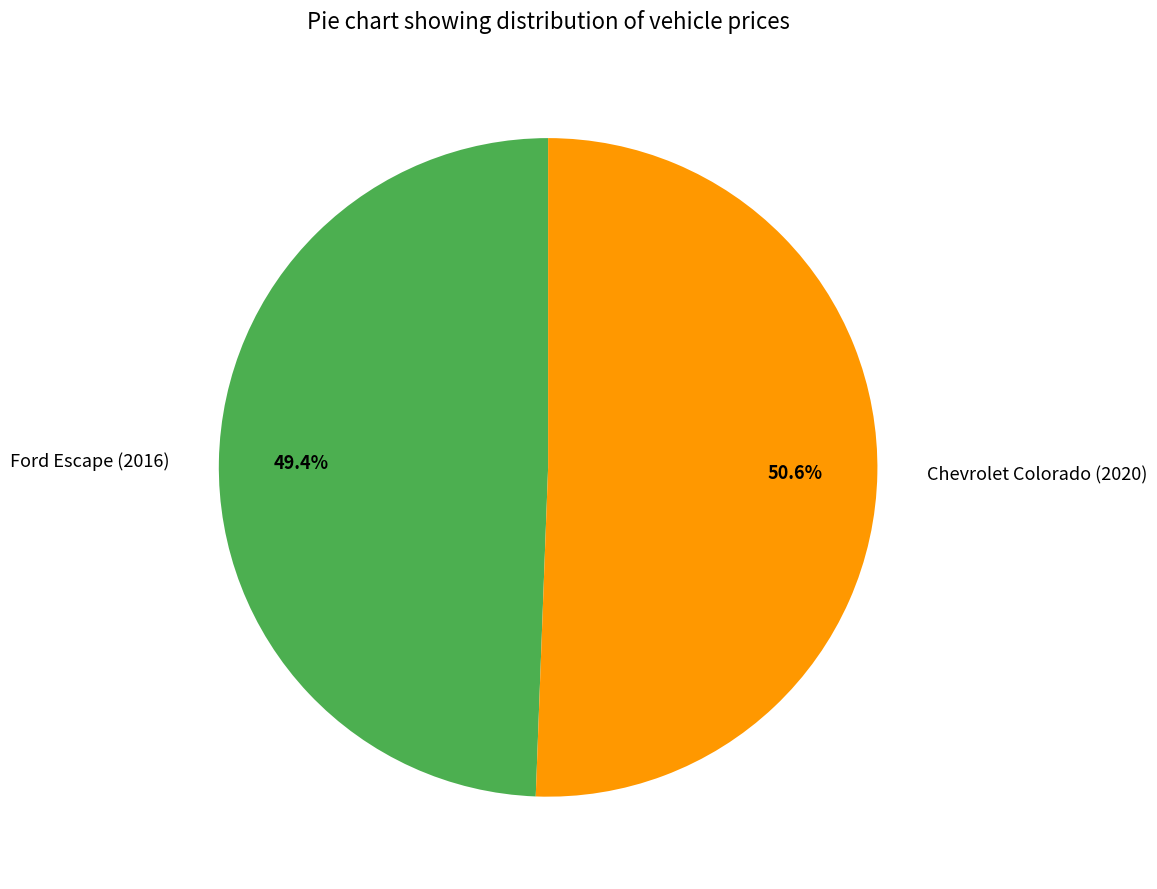

Is it true that Ford Escape (2016) is 49% of the pie?

True